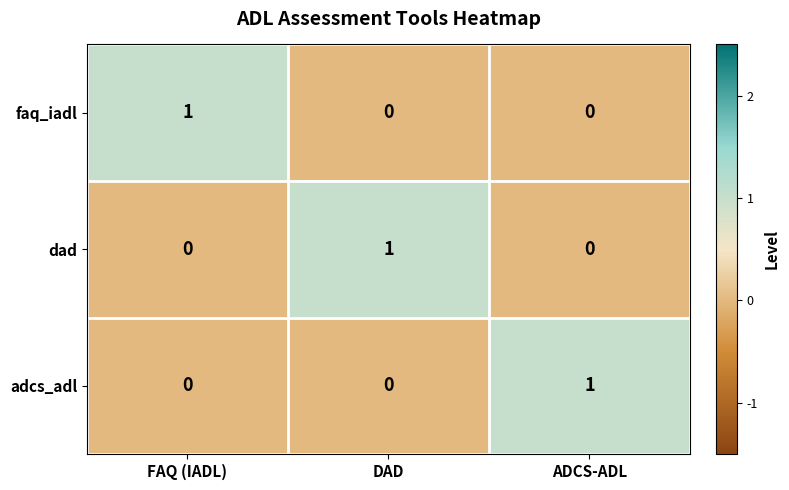

The faq_iadl series shows 1 at DAD. True or false?

False